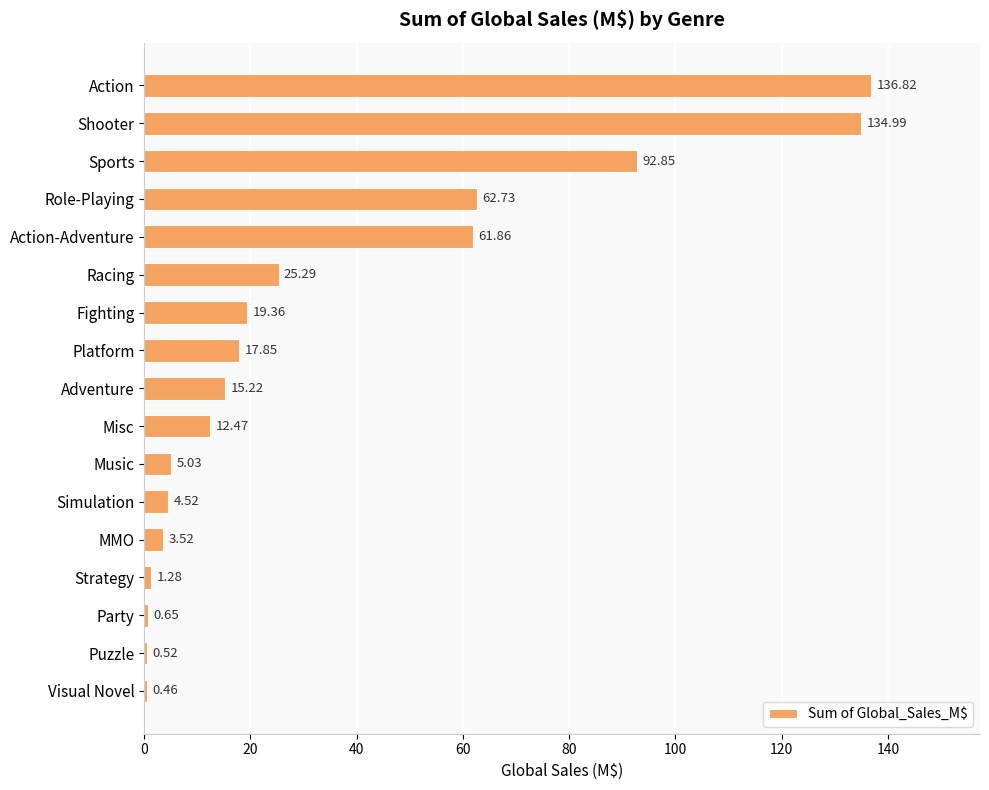

Does the chart contain stacked bars?

No